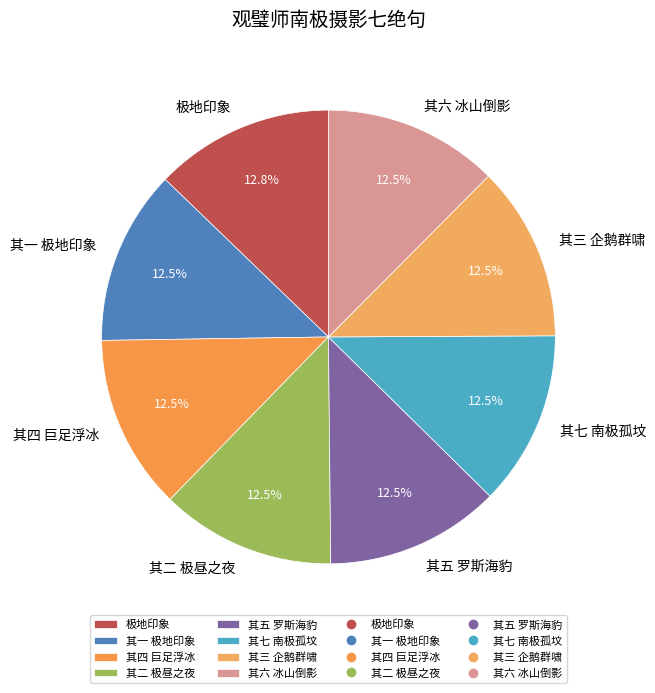

Is the sum of 其三 企鹅群啸 and 其七 南极孤坟 greater than half?

No